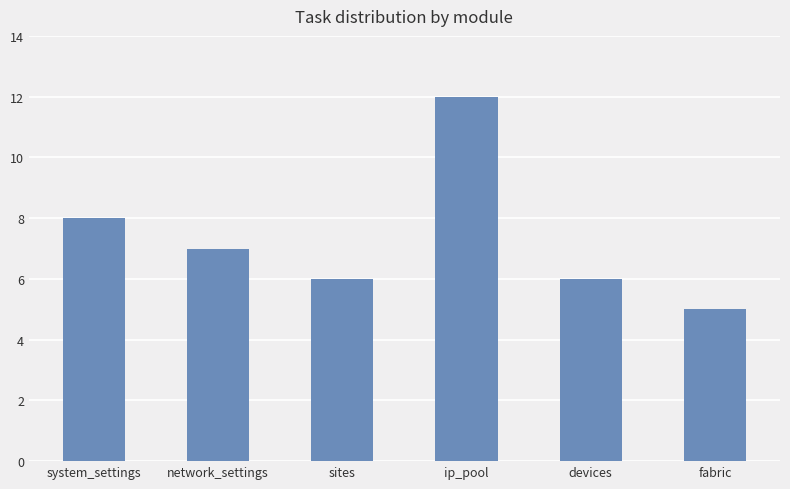

What position from the right is sites?

4